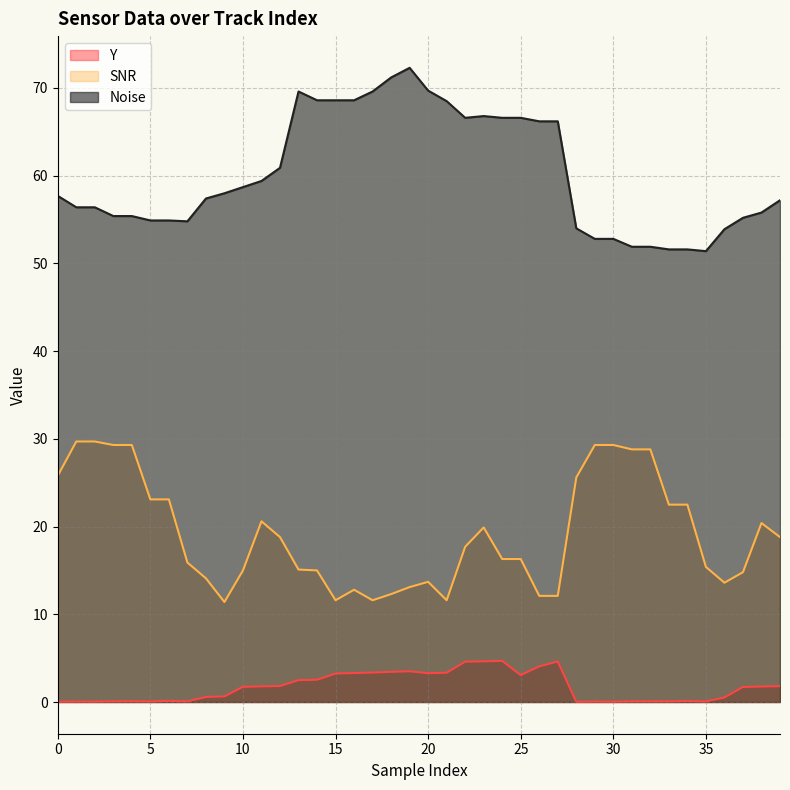

What are all the series names shown in the legend?

Y, SNR, Noise